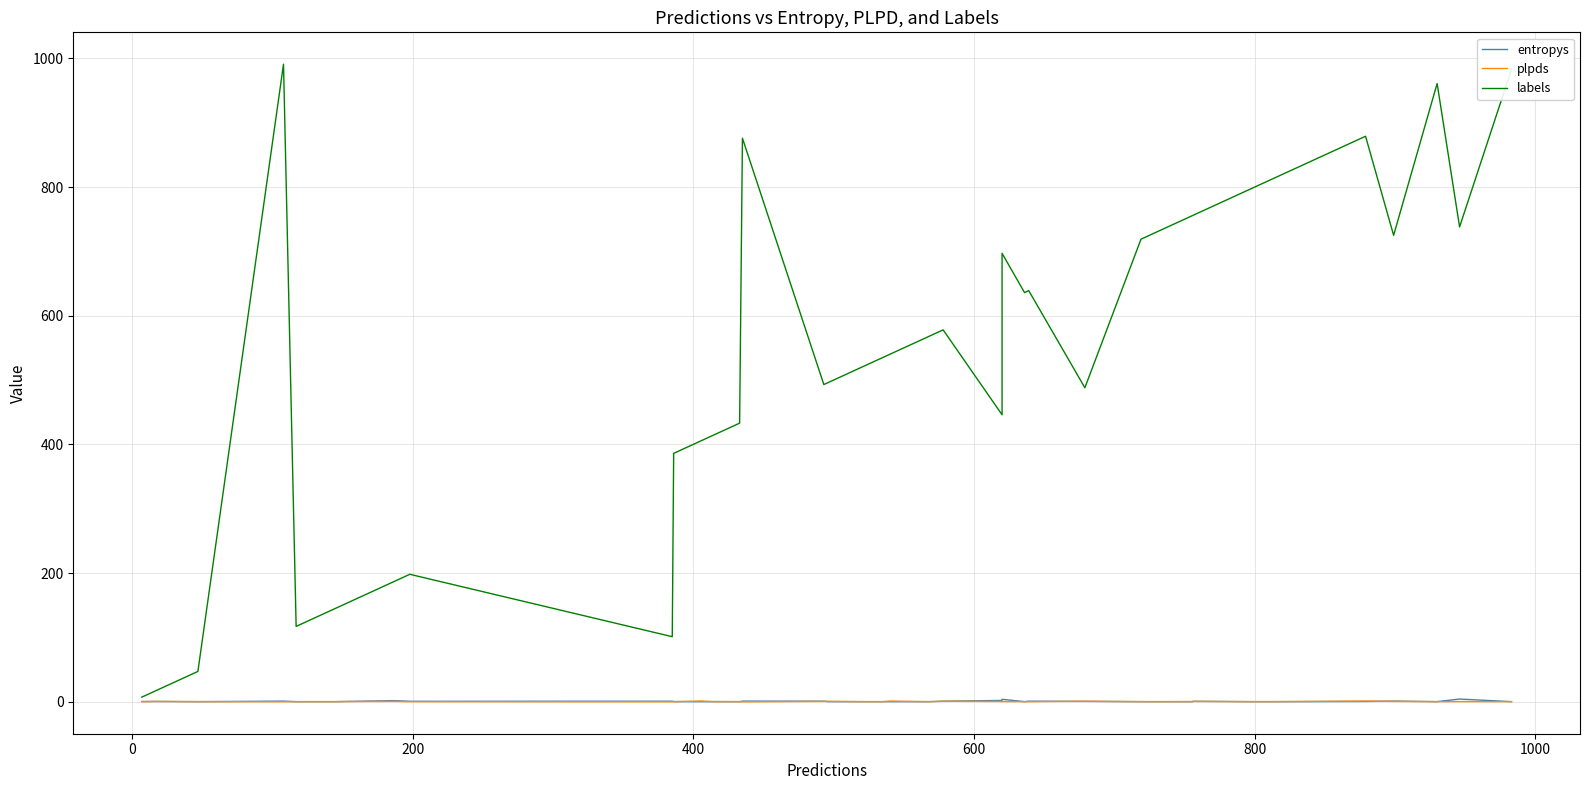

True or false: entropys and labels cross at least once.

False